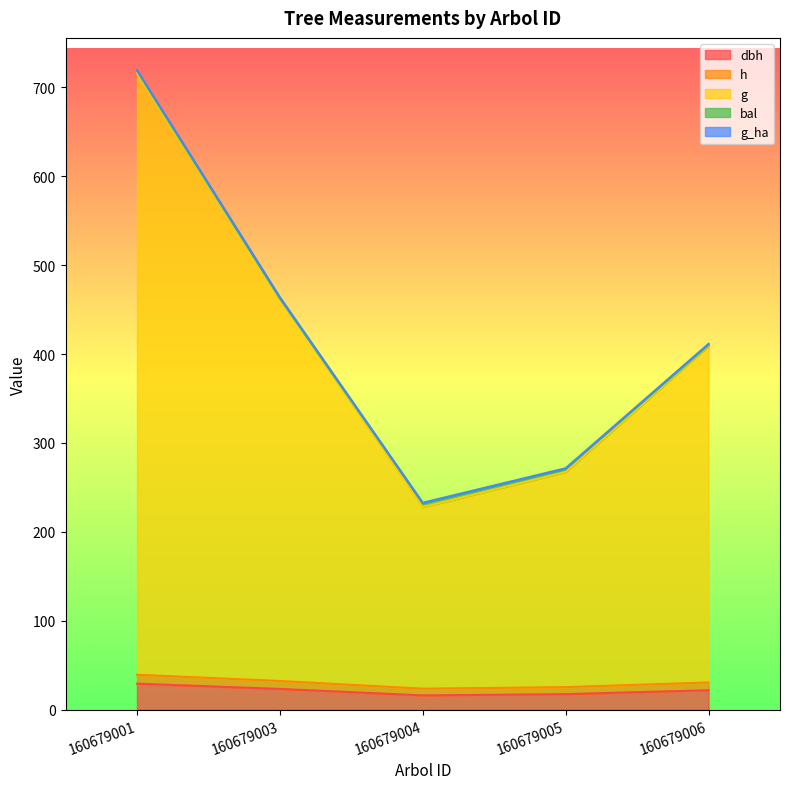

The h series shows 30.7 at 160679006. True or false?

True